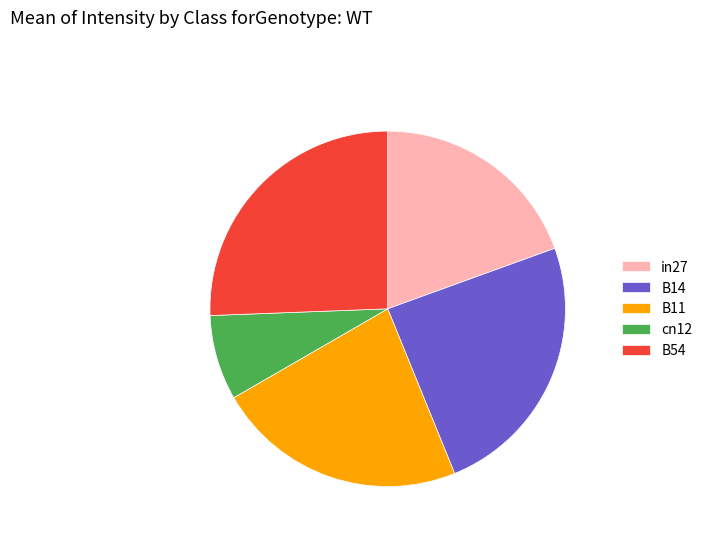

The B11 slice represents 31% of the pie. True or false?

False